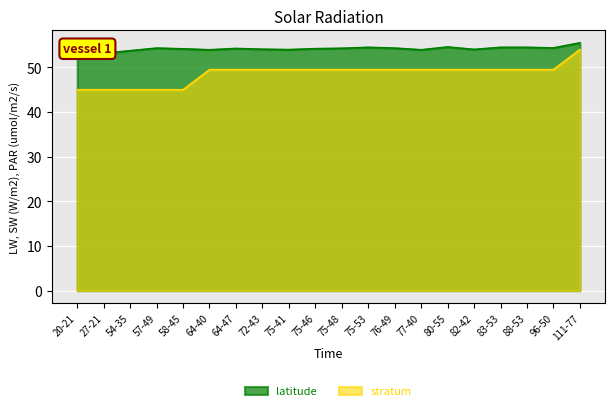

What is the difference between the second highest and minimum values in the stratum series?

4.5